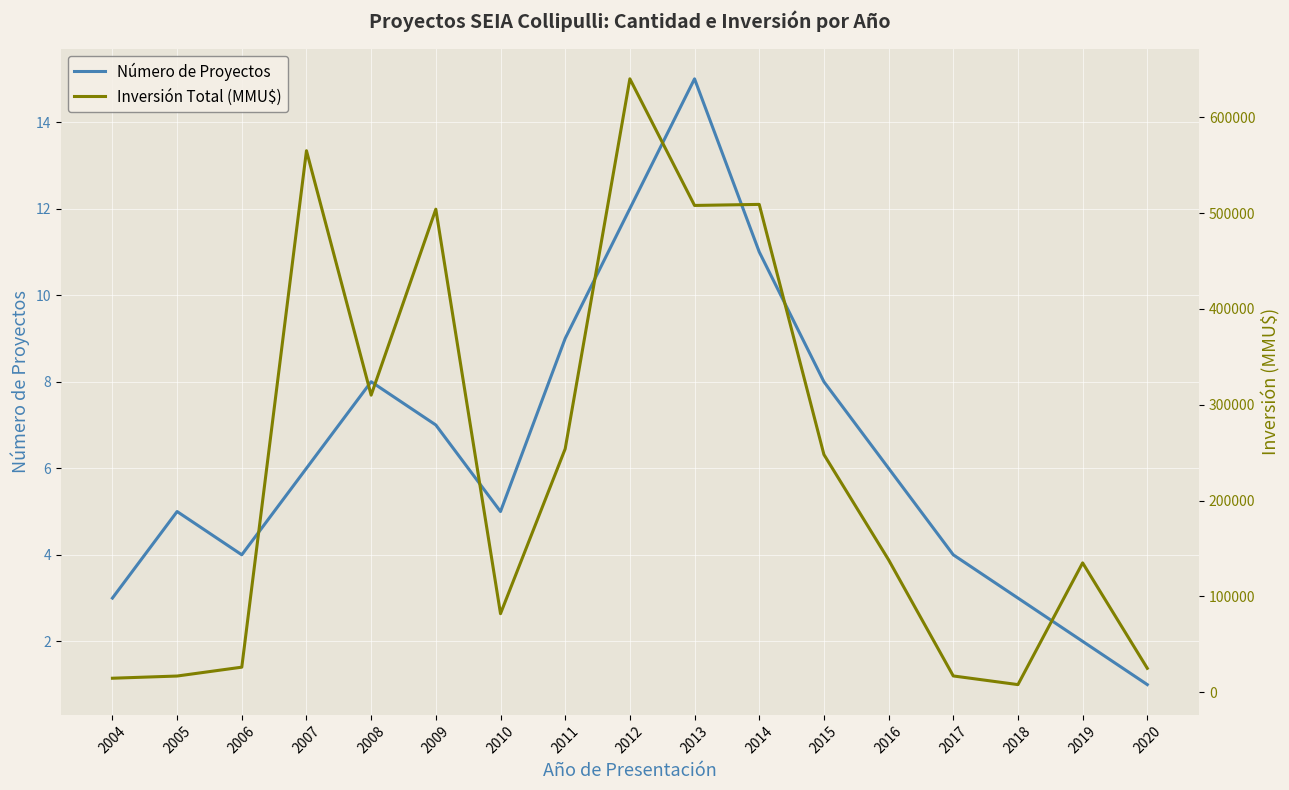

Rank the series by their average value, from lowest to highest.

Número de Proyectos, Inversión Total (MMU$)